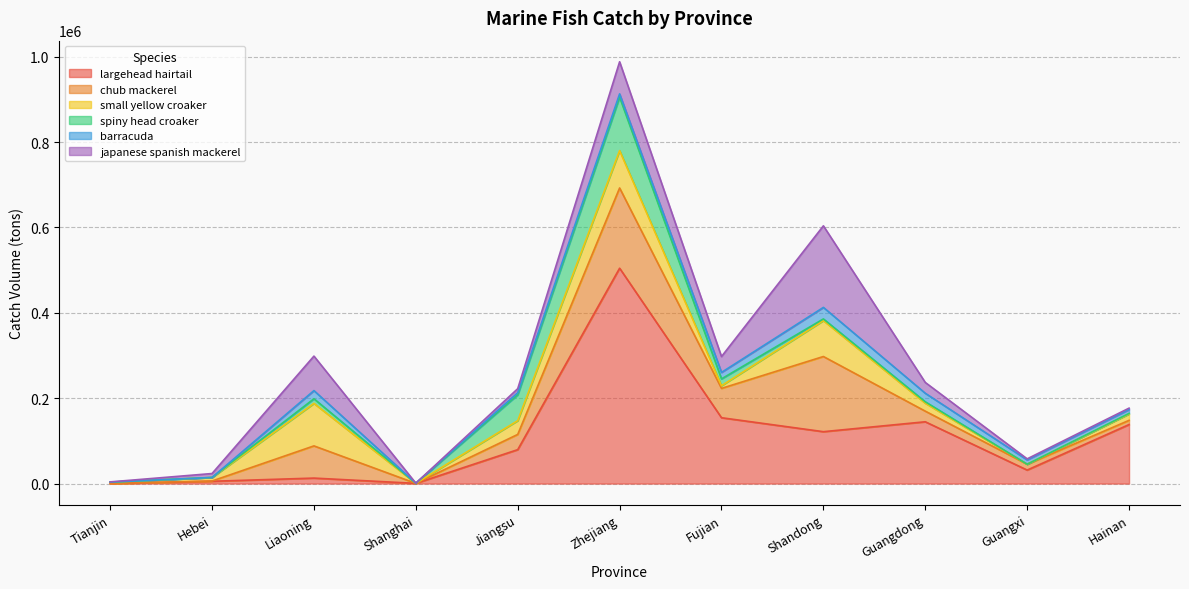

What are all the series names shown in the legend?

largehead hairtail, chub mackerel, small yellow croaker, spiny head croaker, barracuda, japanese spanish mackerel